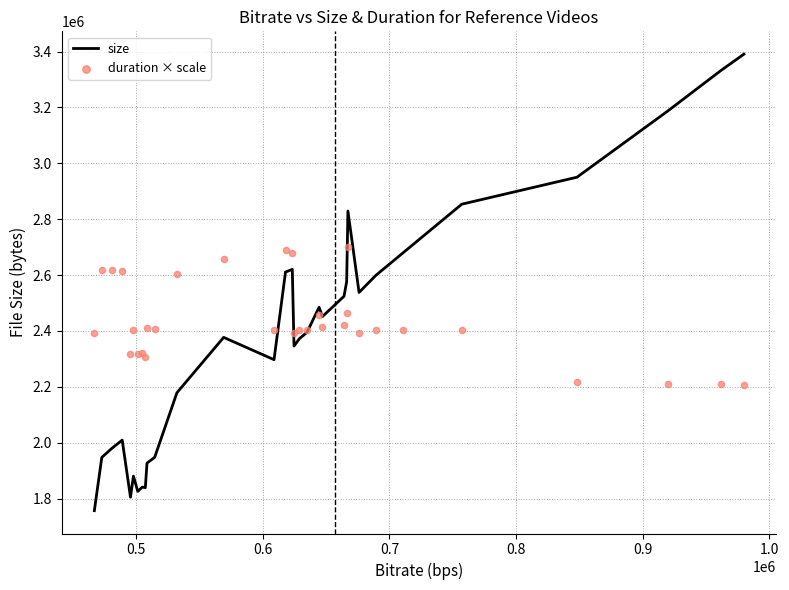

What is the minimum value for size?

1756835